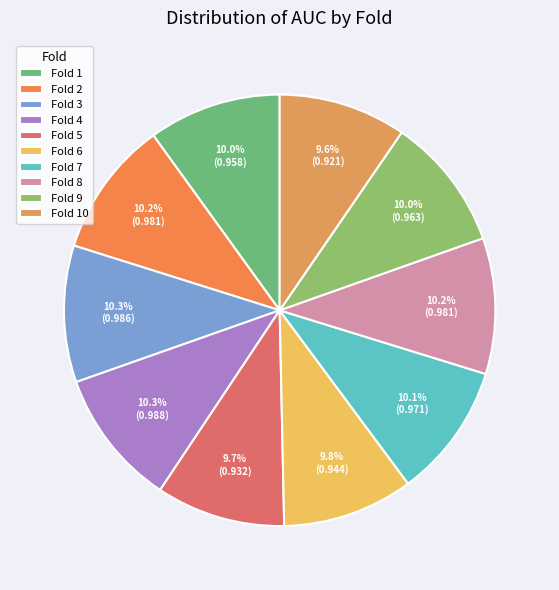

How many slices are in this pie chart?

10